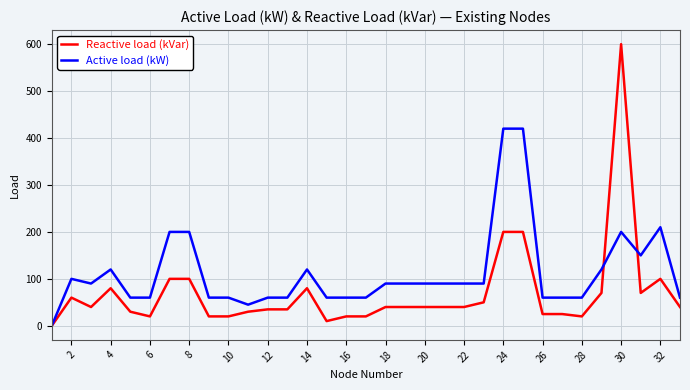

Which series has the largest range (max minus min)?

Reactive load (kVar)